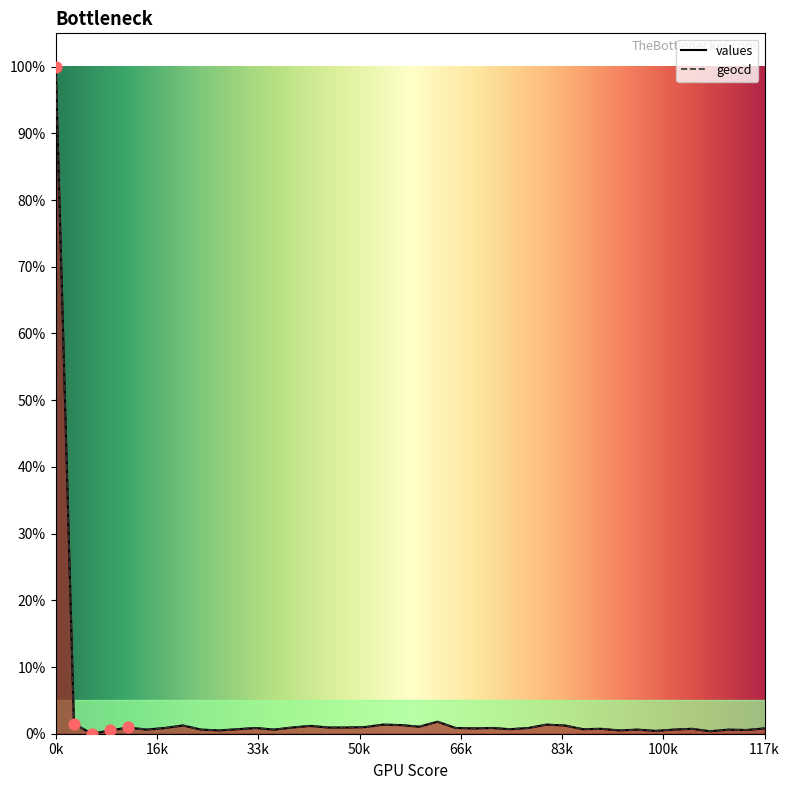

Which series contains the highest Y value?

values